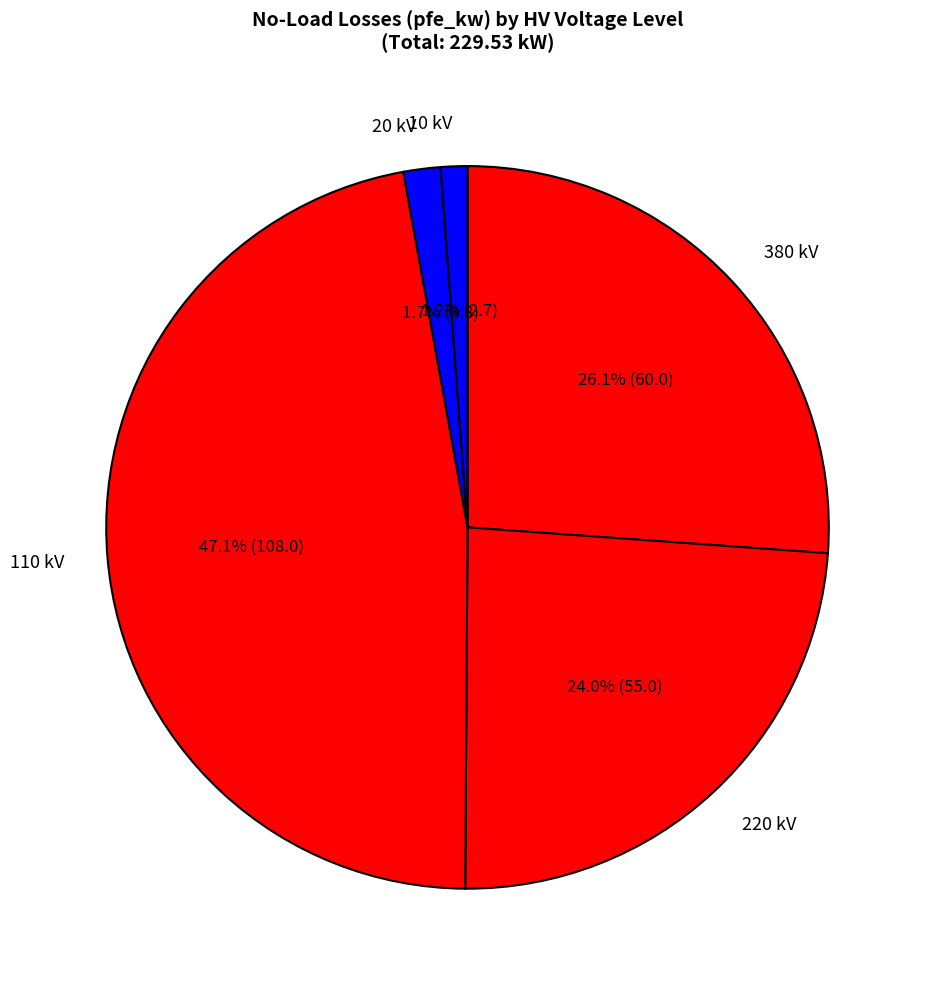

Which has a higher value, 110 kV or 10 kV?

110 kV